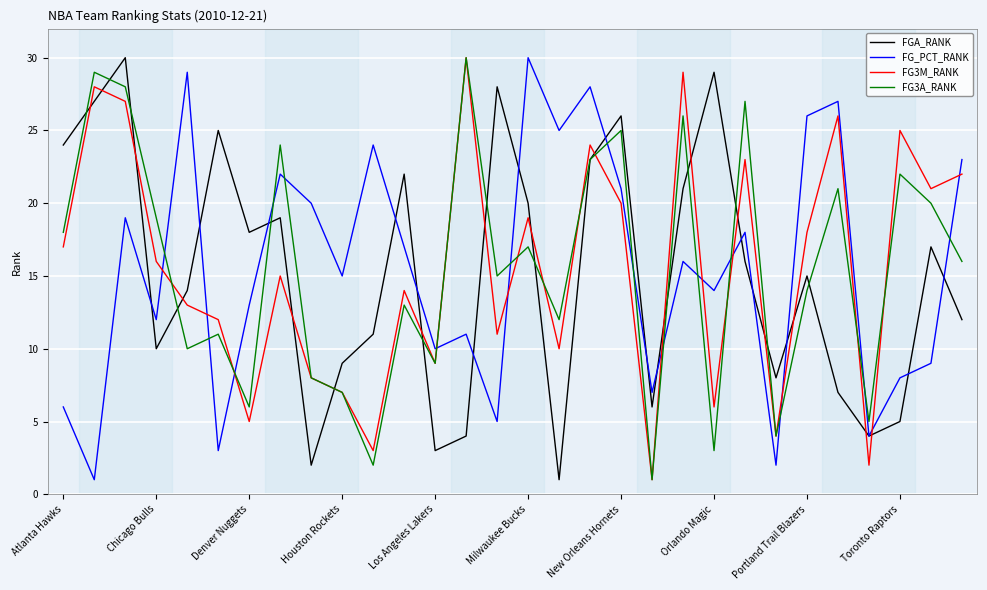

True or false: FG_PCT_RANK and FG3A_RANK cross at least once.

True